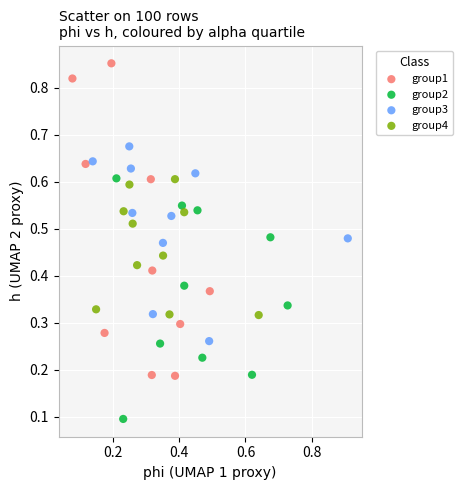

Which series contains the highest Y value?

group1